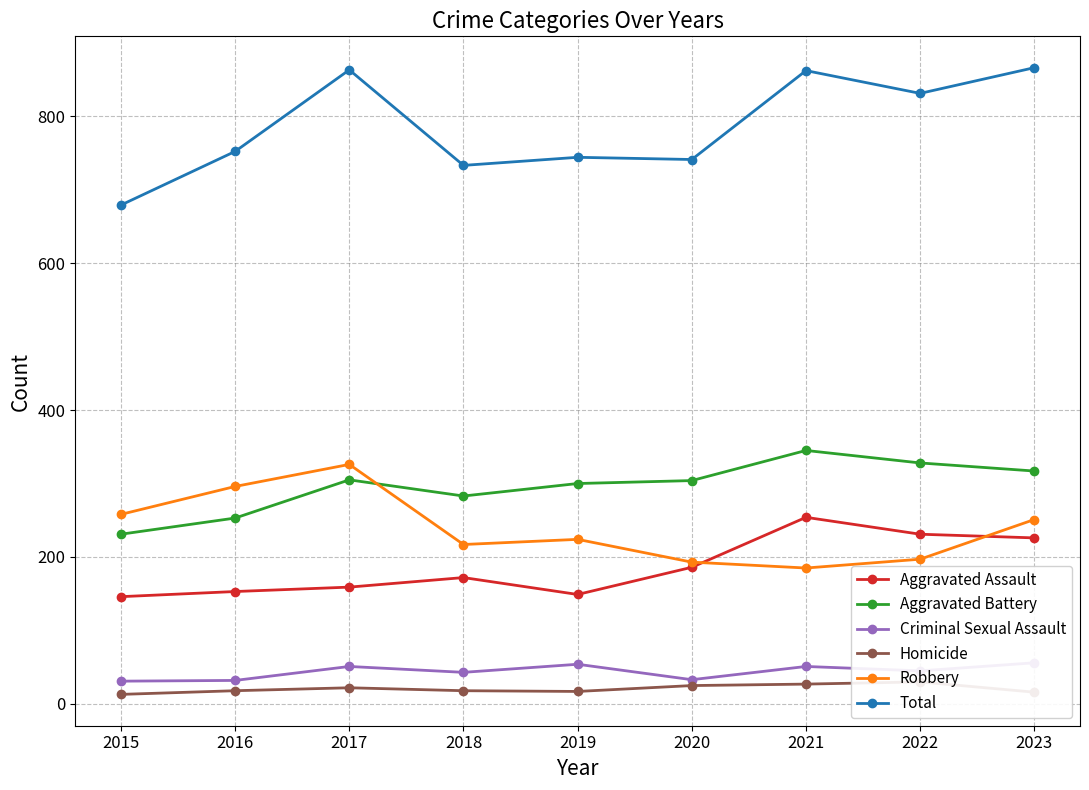

How many categories are shown in the chart?

9